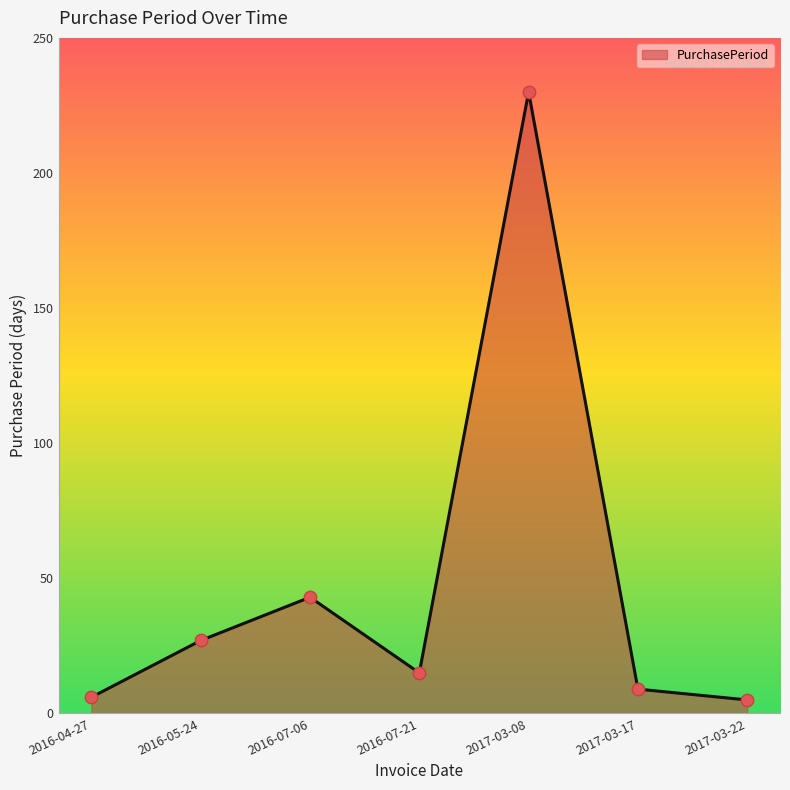

What is the change in value from 2017-03-08 to 2017-03-22?

-225